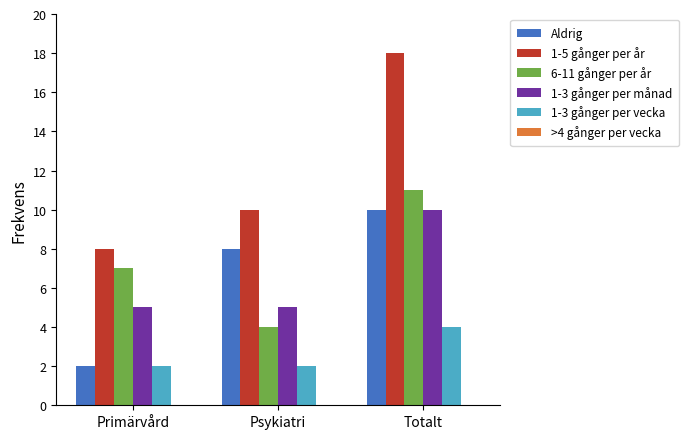

Which series has the widest spread of values?

1-5 gånger per år